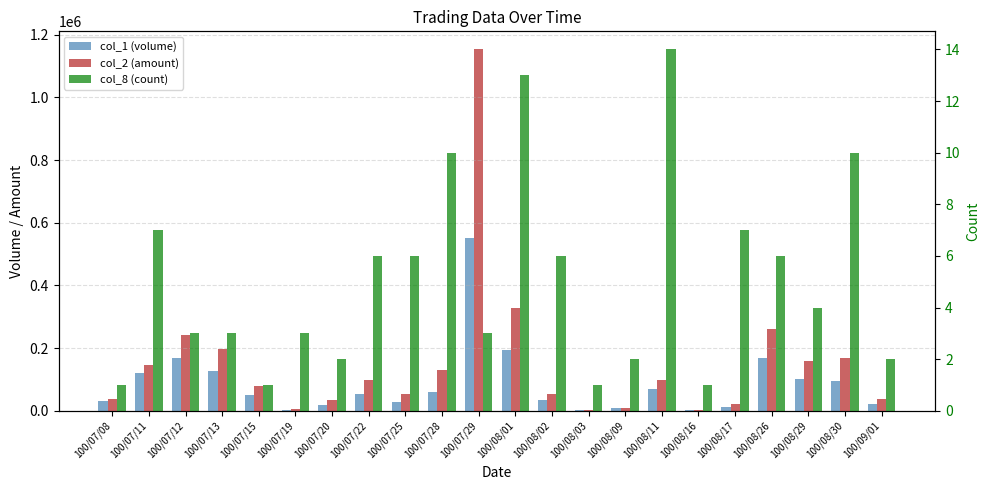

At 100/08/11, list the series in order from smallest to largest.

col_8 (count), col_1 (volume), col_2 (amount)